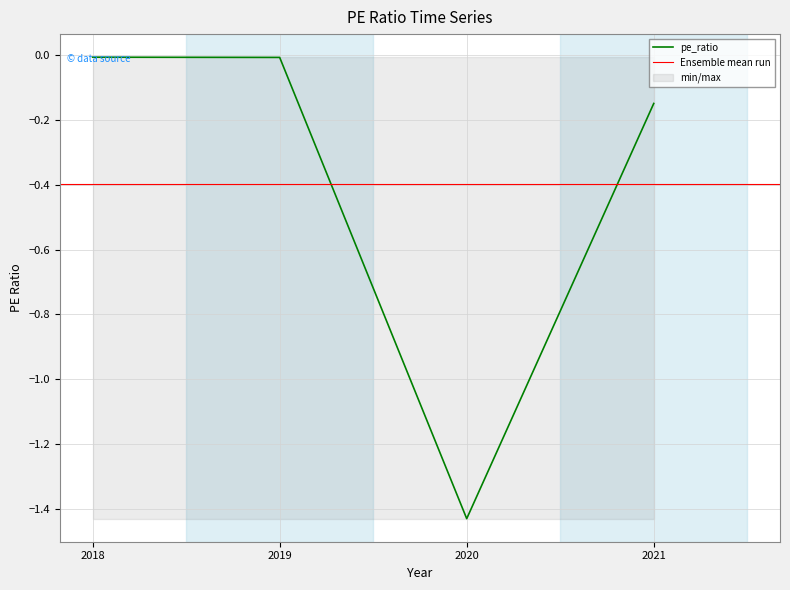

Is this an area chart (filled region under the line)?

No